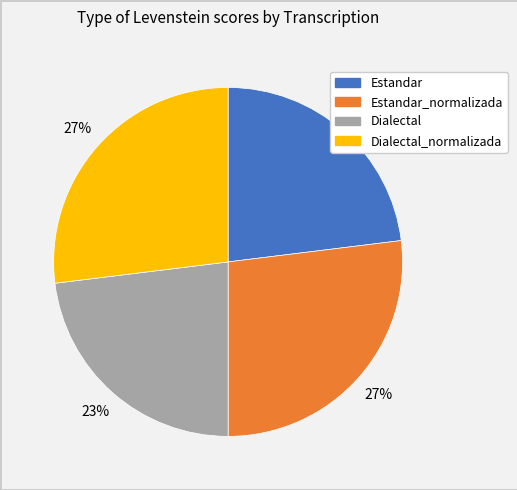

To the nearest percent, what is the average slice percentage?

25%